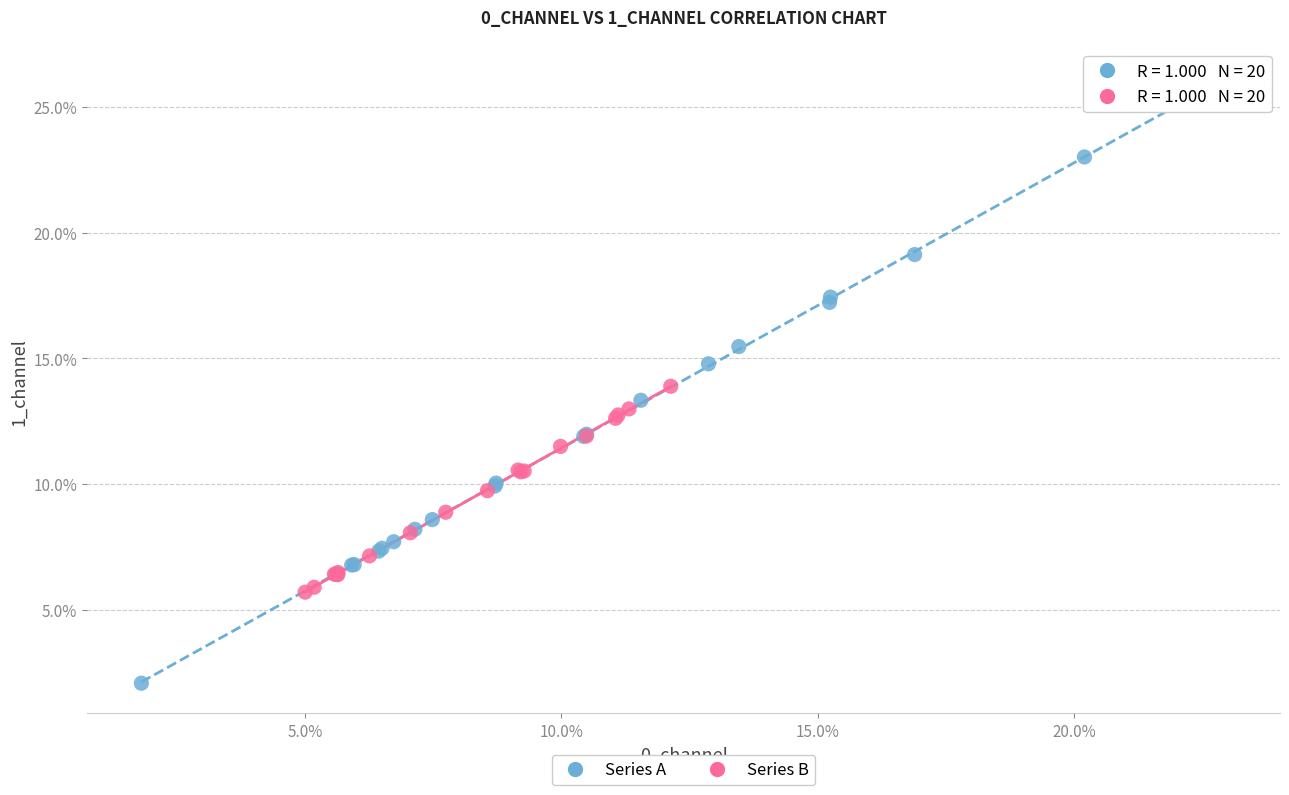

Which series has the largest Y range (max minus min)?

Series A